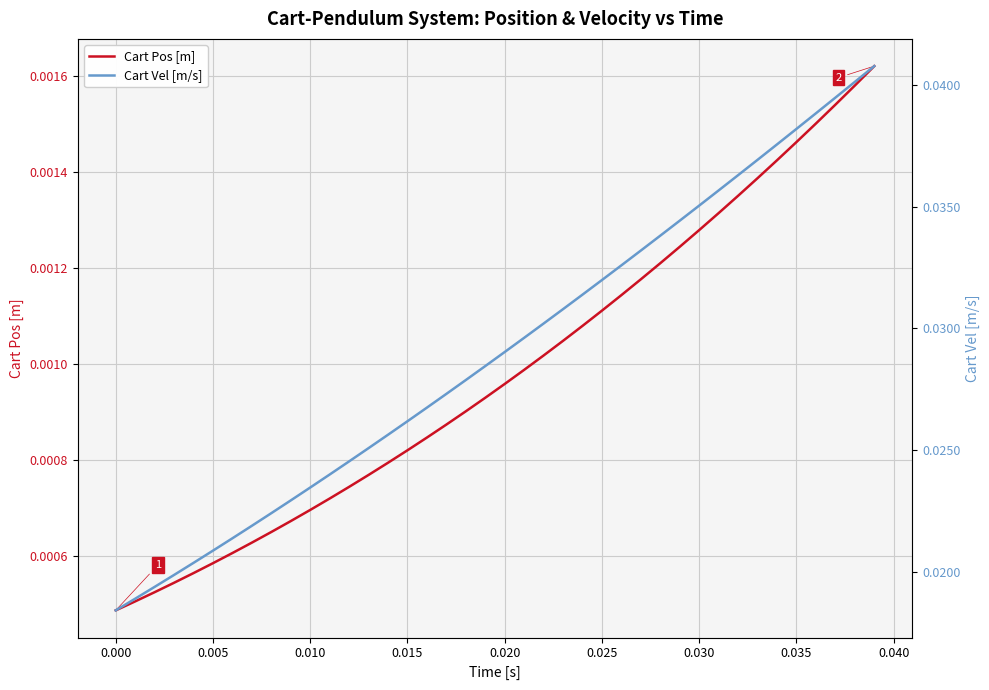

Is this an area chart (filled region under the line)?

No